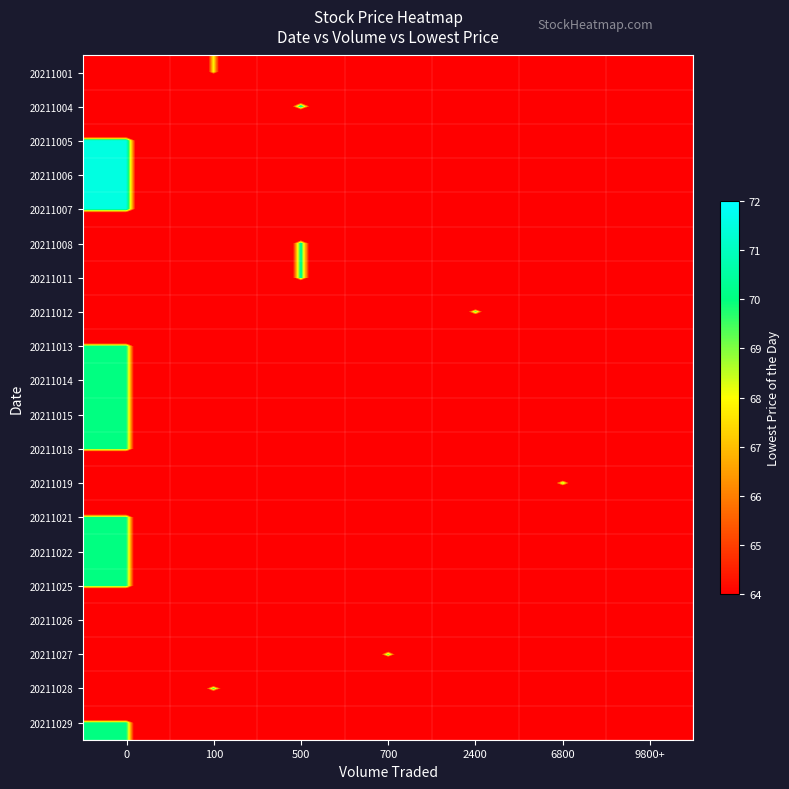

What is the greatest value displayed?

71.5